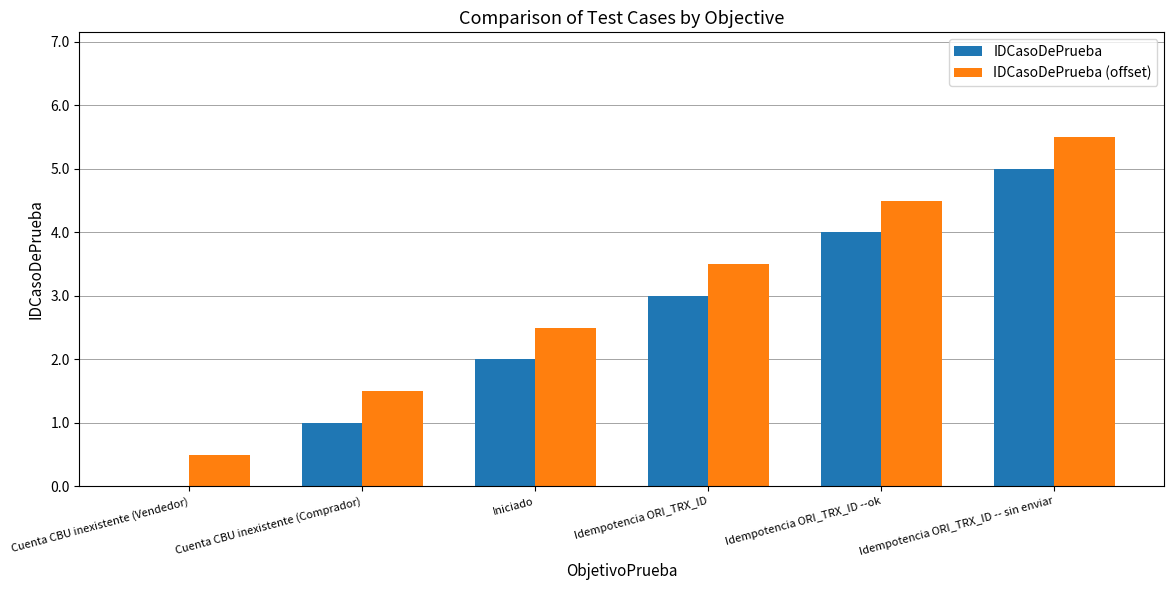

Reading left to right, extract all data points from this chart.

IDCasoDePrueba: 0.0	1.0	2.0	3.0	4.0	5.0
IDCasoDePrueba (offset): 0.5	1.5	2.5	3.5	4.5	5.5